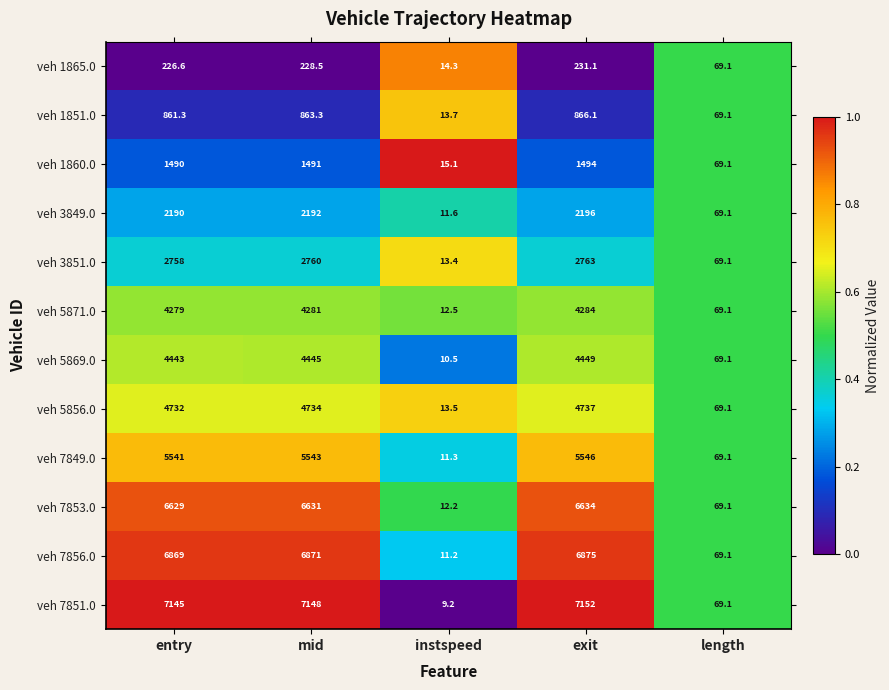

Is it true that veh 1851.0 equals 17.9 at length?

False